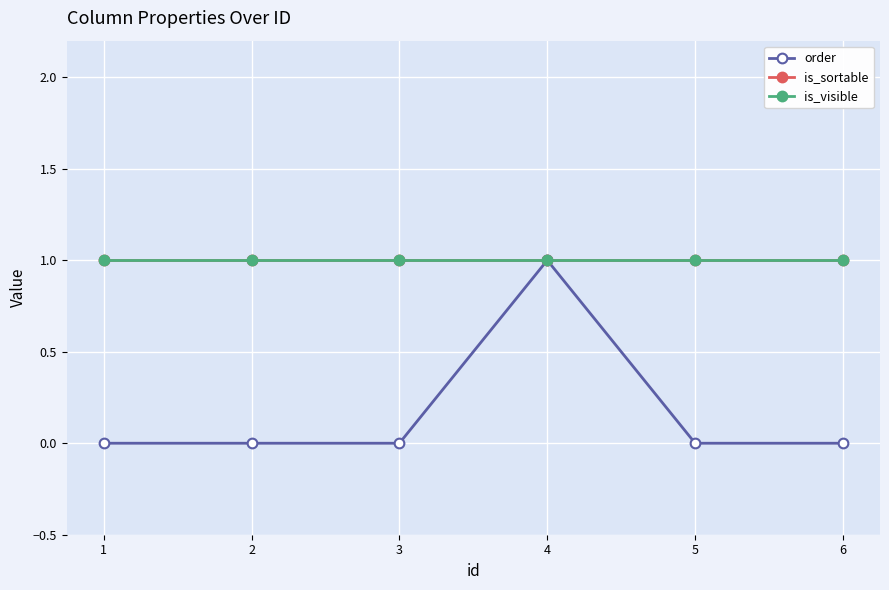

What is the difference between the maximum and minimum values in the order series?

1